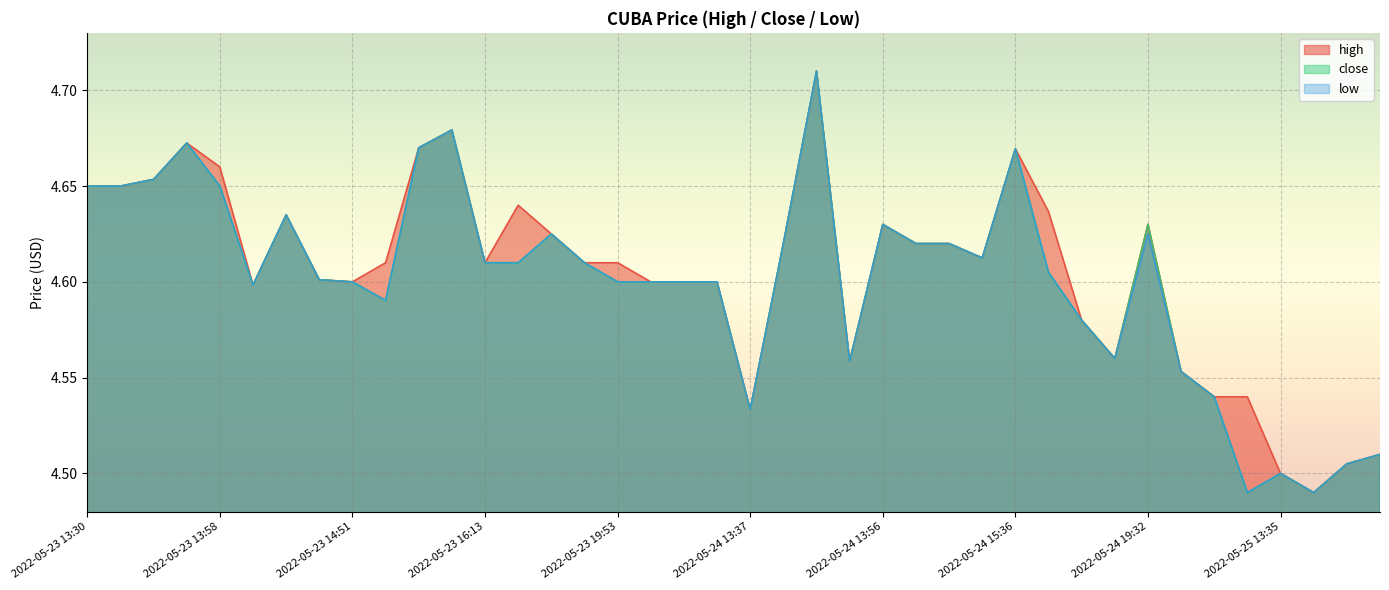

The value of close at 2022-05-25 13:36 is 4.5. True or false?

True